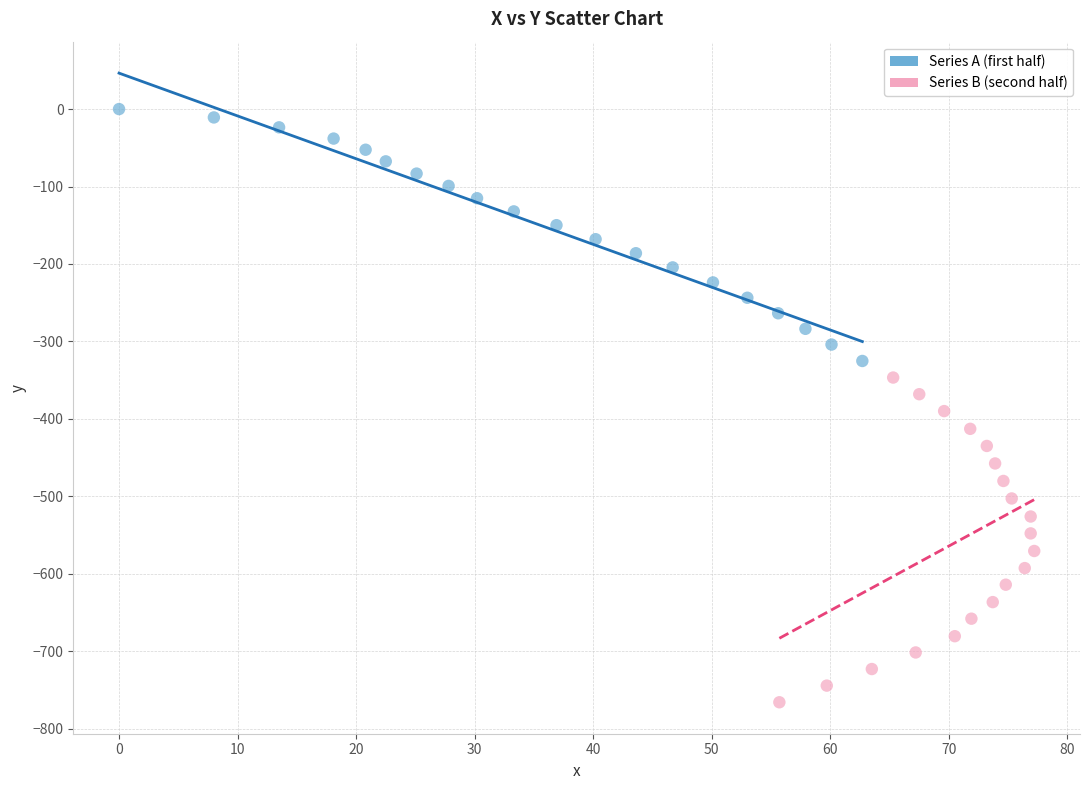

Which series contains the highest Y value?

Series A (first half)